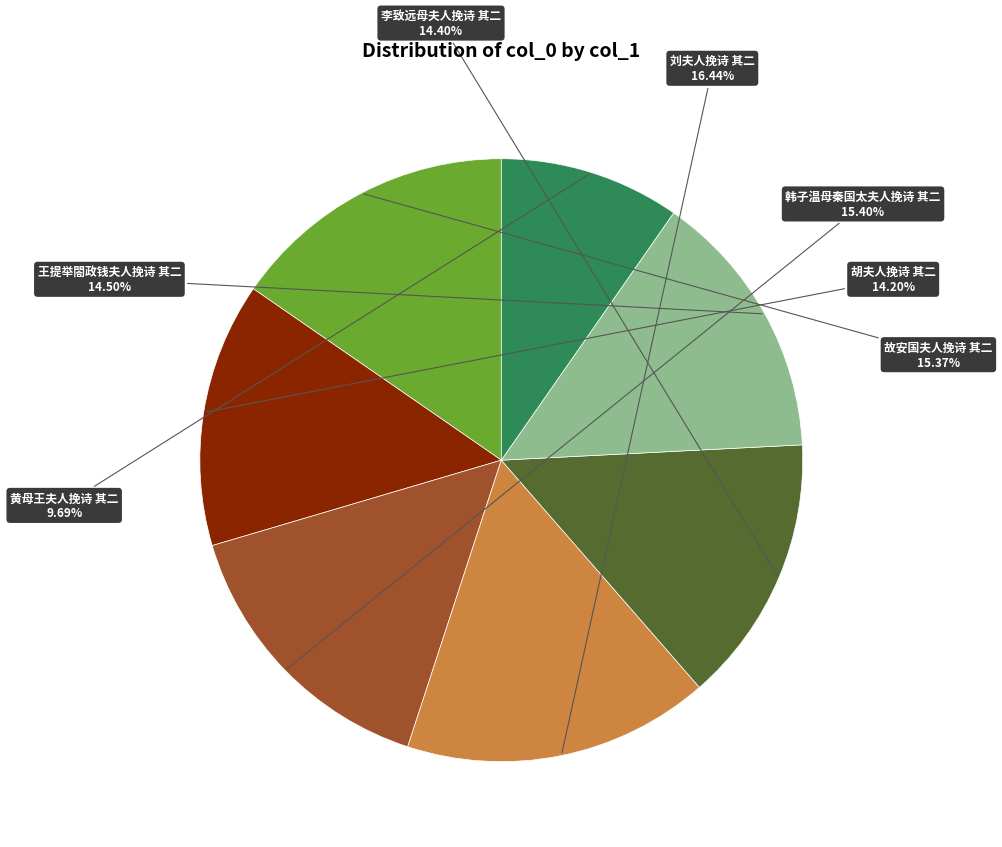

Is there a majority slice in this chart?

No